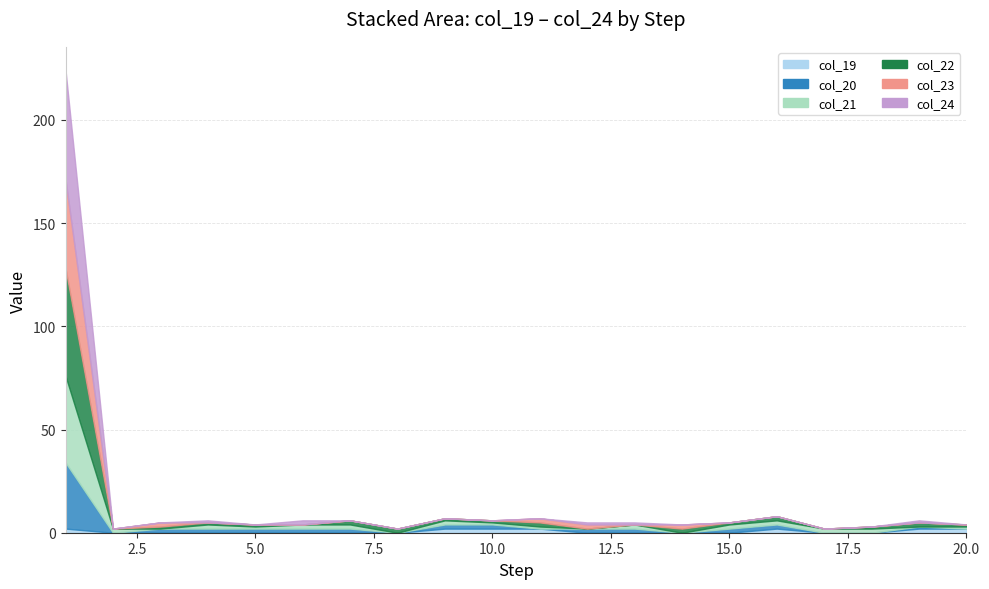

Which series has the largest range (max minus min)?

col_24